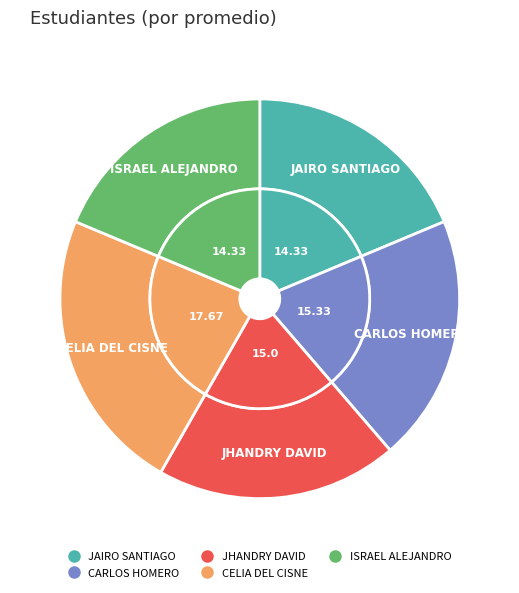

True or false: ISRAEL ALEJANDRO accounts for 29% of the total.

False